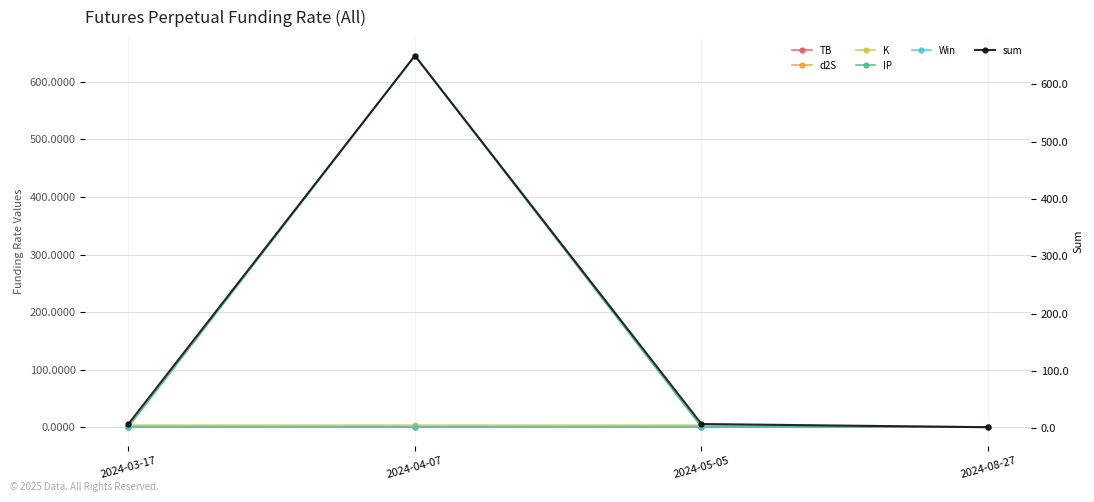

Is this an area chart (filled region under the line)?

No